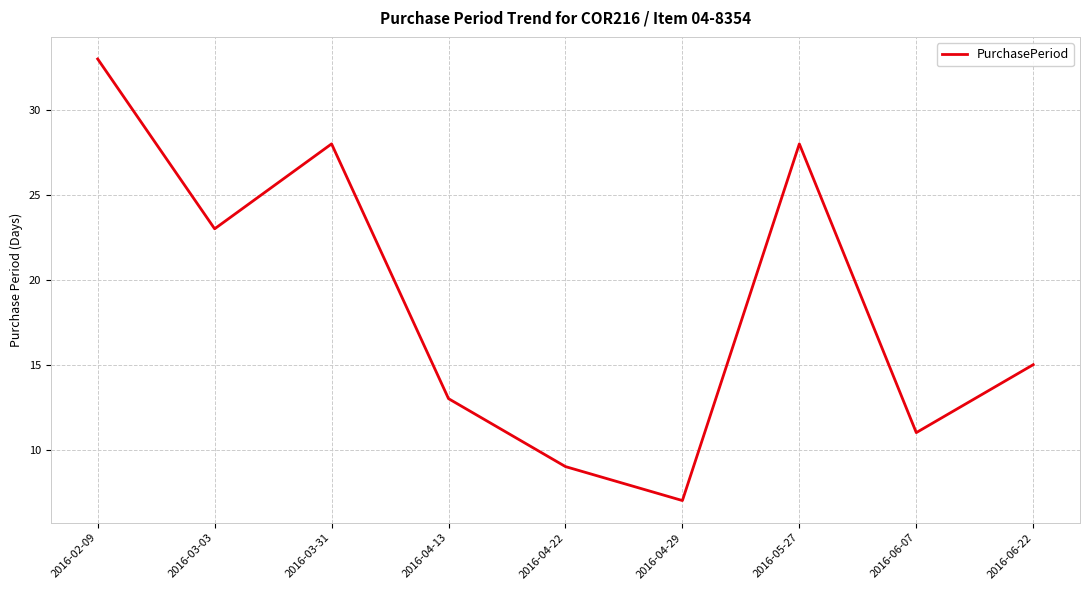

What is the smallest value displayed?

7